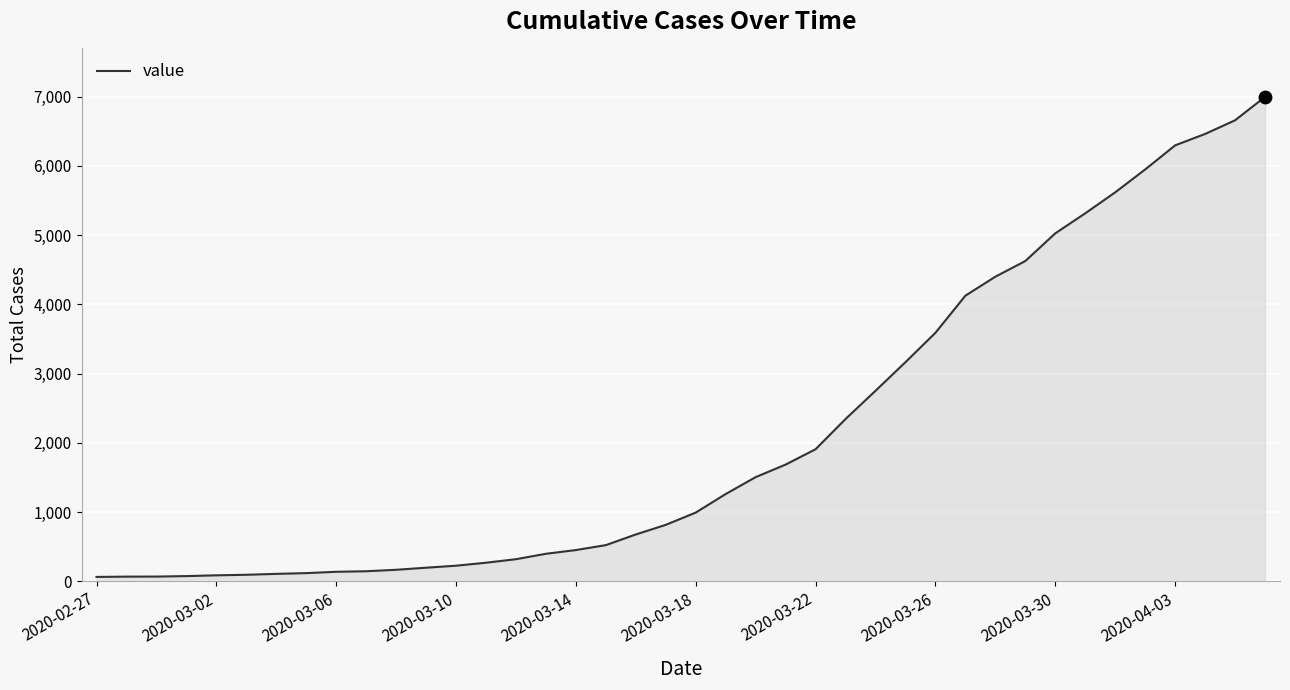

What is the maximum value shown in the chart?

6995